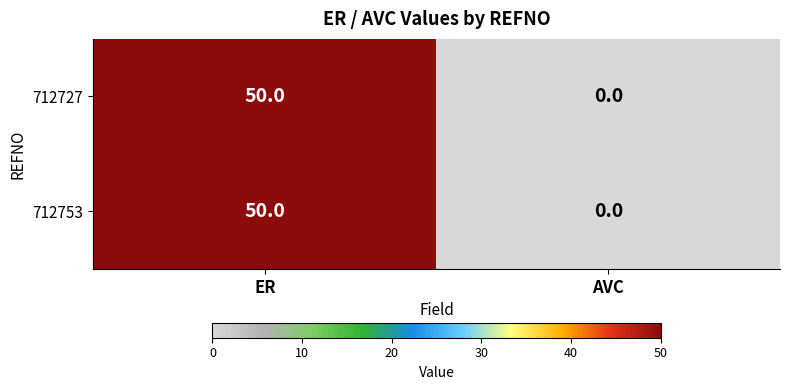

What is the approximate value of 712753 at ER, to the nearest 10?

50